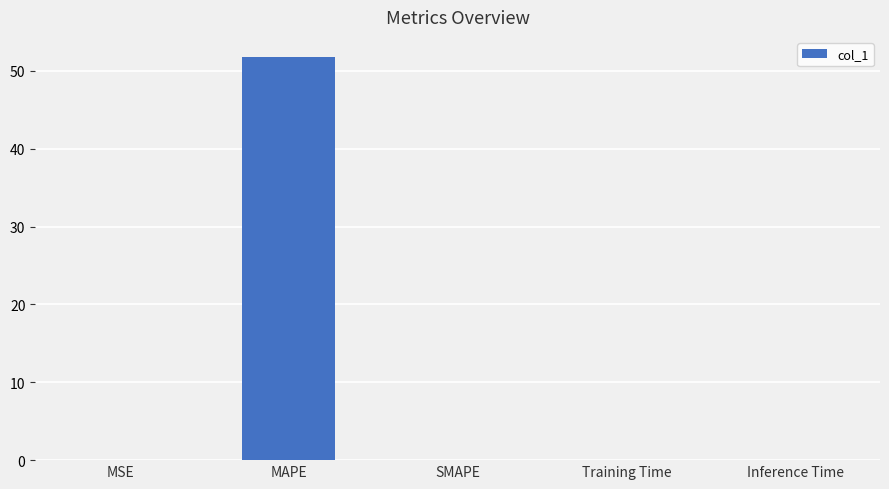

How many distinct data groups are displayed?

1